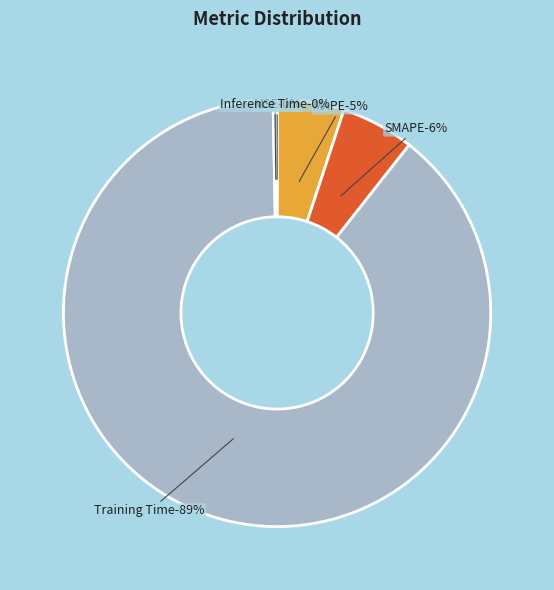

What percentage is NOT represented by MAPE?

94.9%